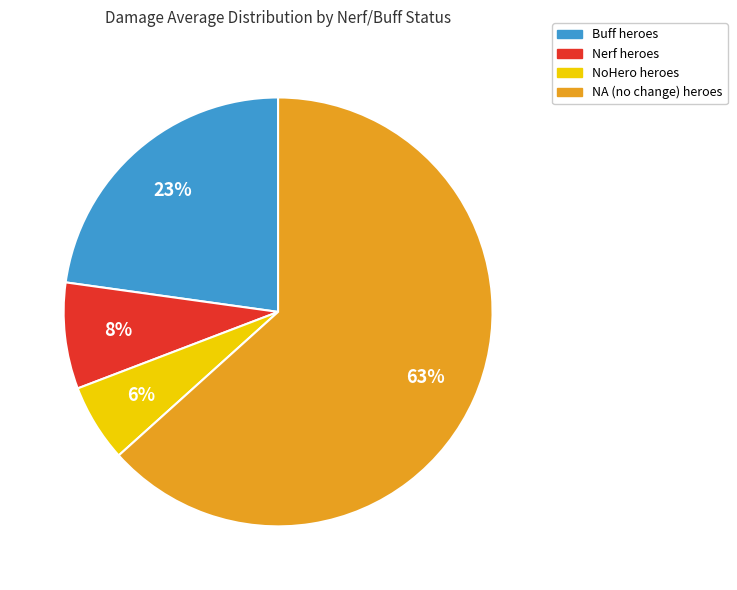

Is there a majority slice in this chart?

Yes